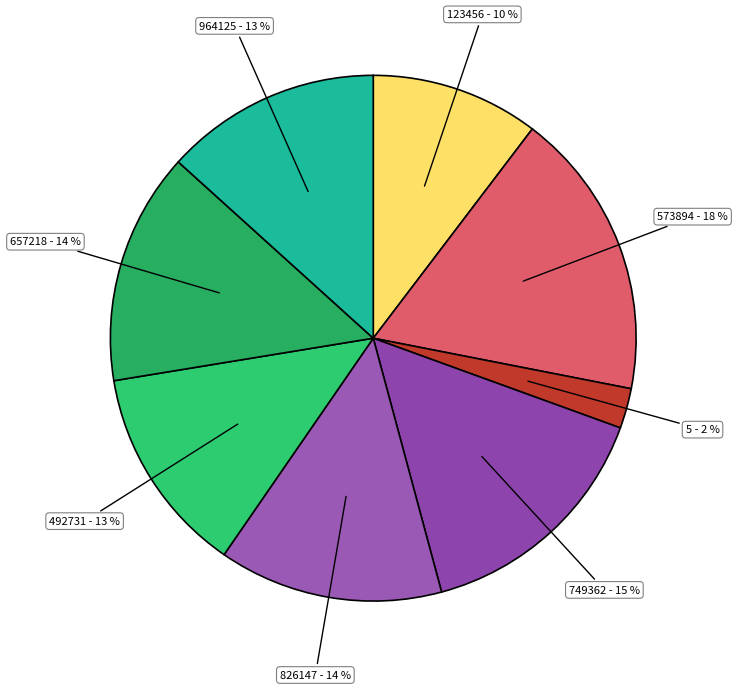

Does any single category account for the majority?

No